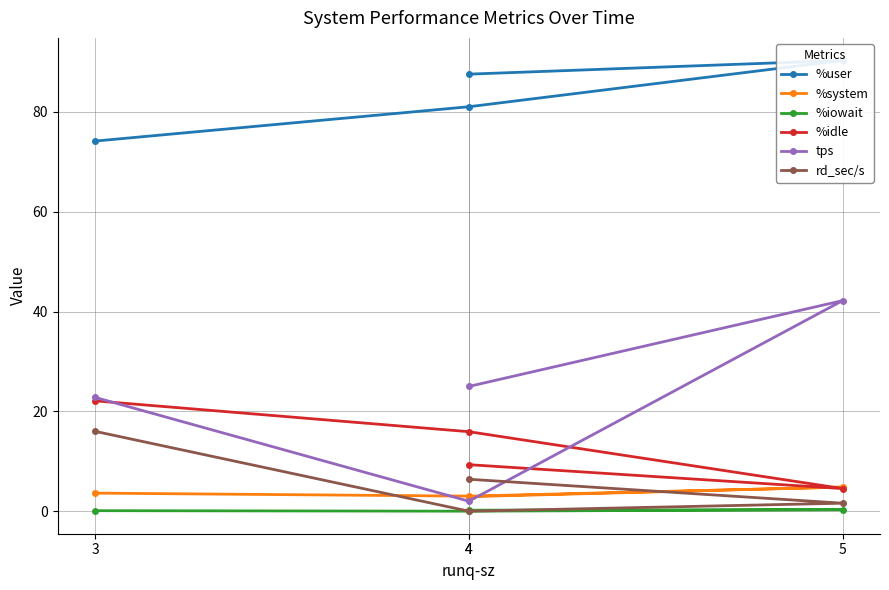

Which label corresponds to the largest value in the chart?

5